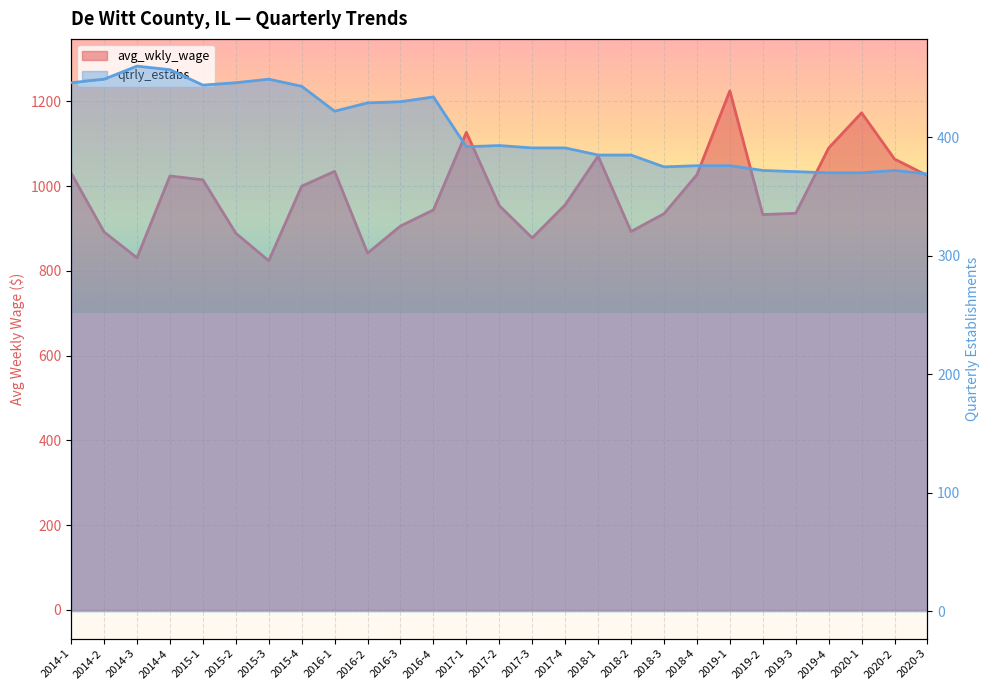

At which category does qtrly_estabs reach its first local valley?

2015-1